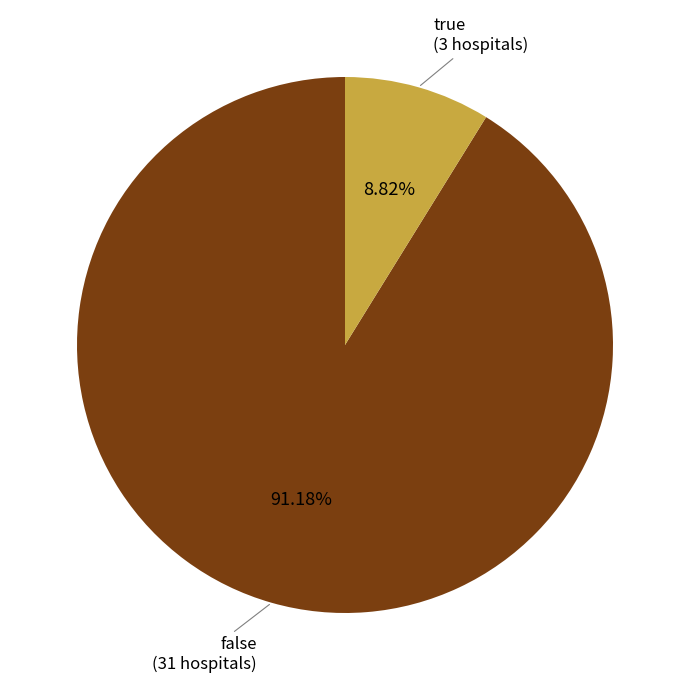

Which slice is the largest?

false